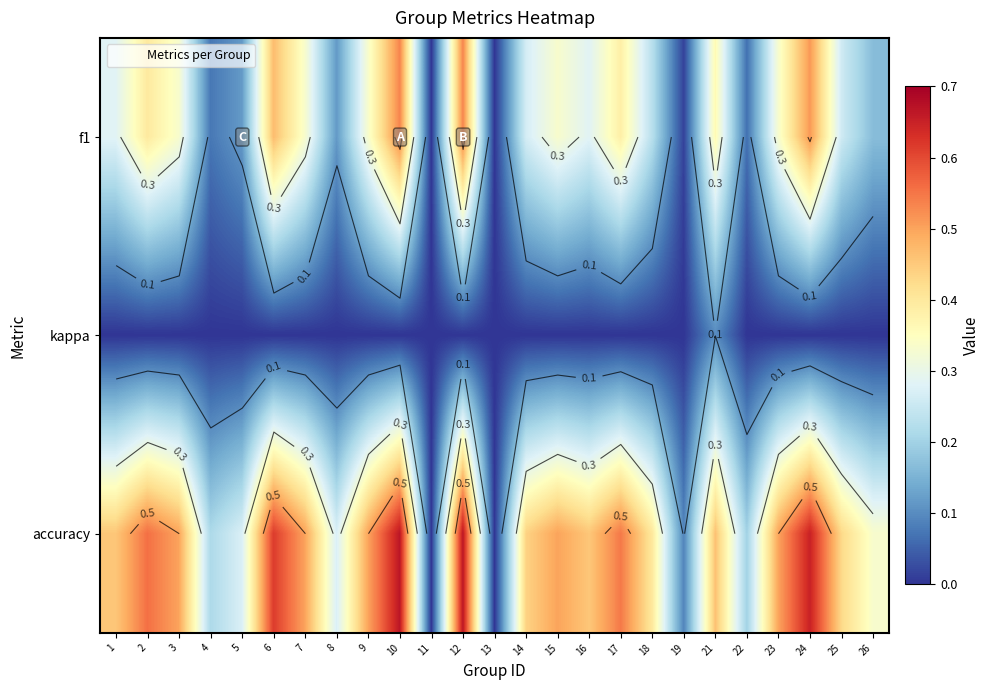

The value of kappa at 23 is 0.0. True or false?

False